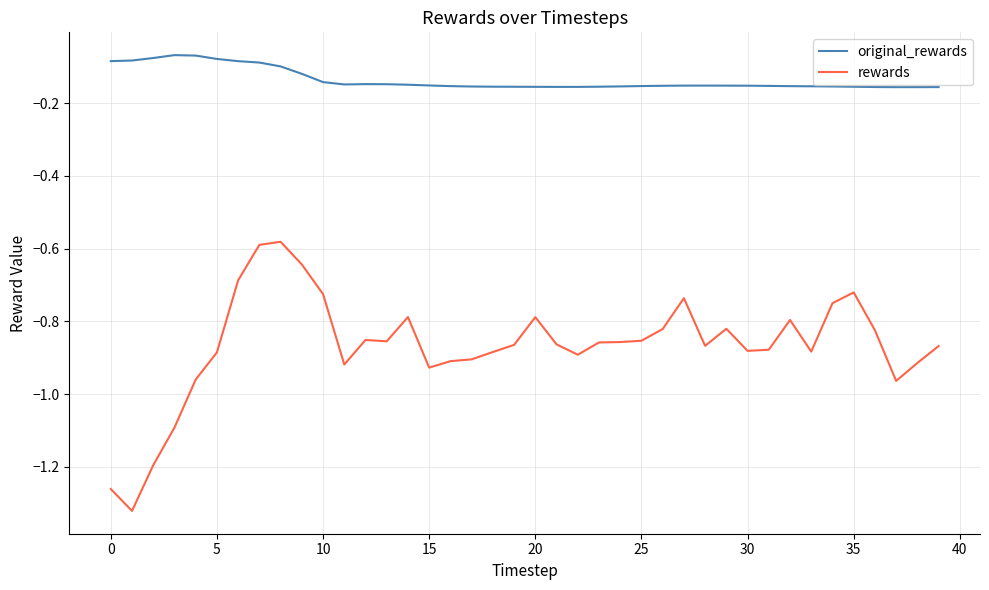

Which series has the largest total across all categories?

original_rewards